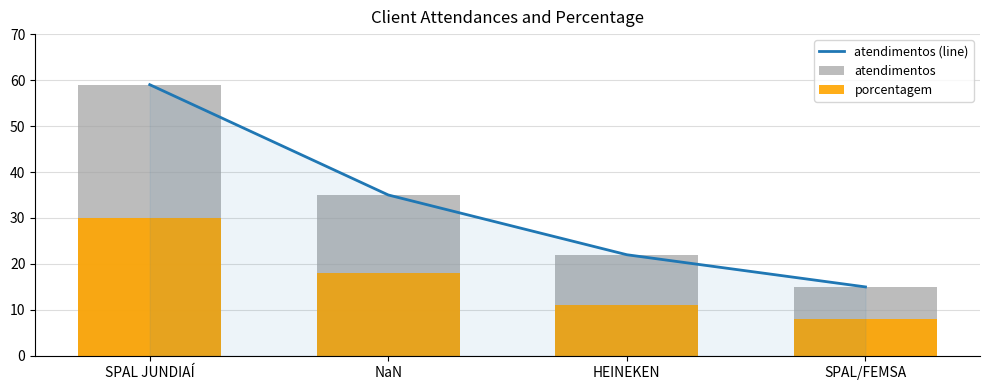

Reading right to left, transcribe all the data shown in this chart.

atendimentos (line): 15	22	35	59
atendimentos: 15	22	35	59
porcentagem: 8	11	18	30